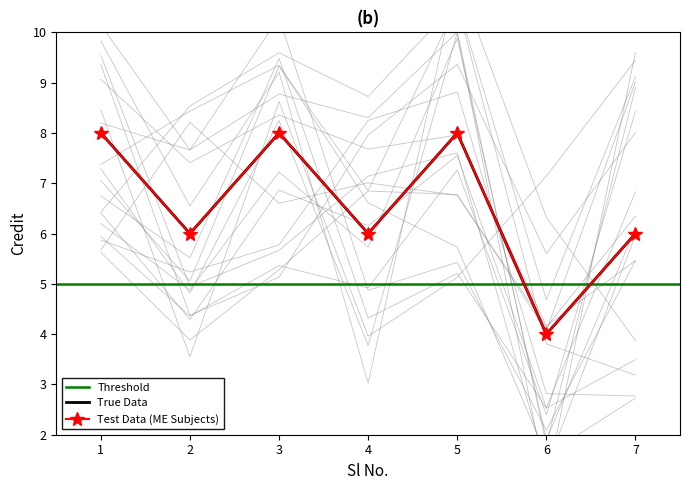

Reading right to left, extract all data points from this chart.

7=6	6=4	5=8	4=6	3=8	2=6	1=8